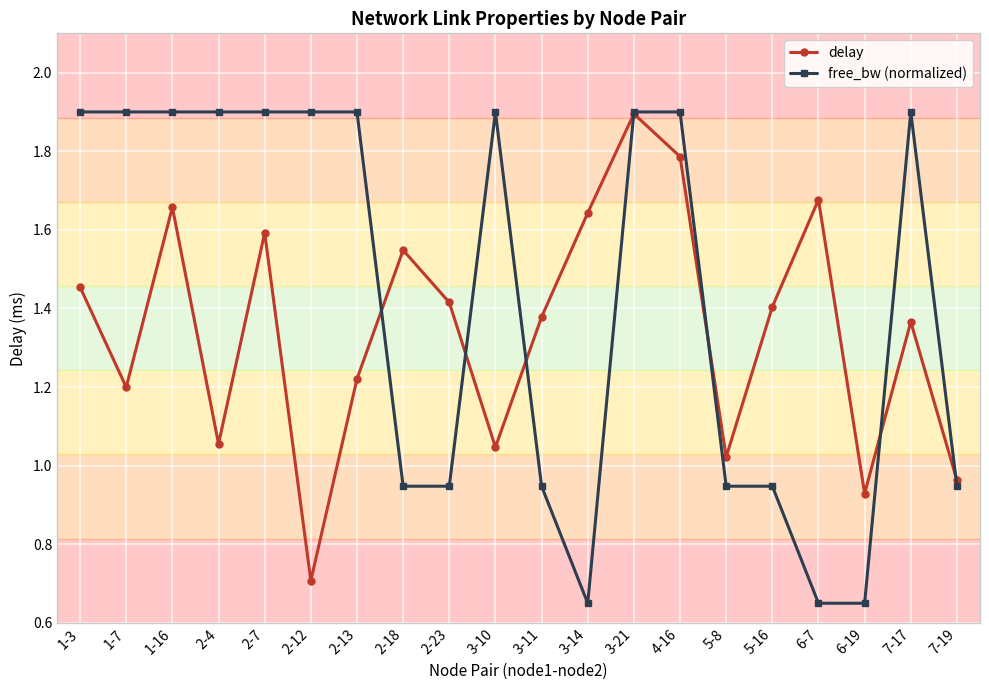

The value of delay at 3-21 is 0.5. True or false?

False